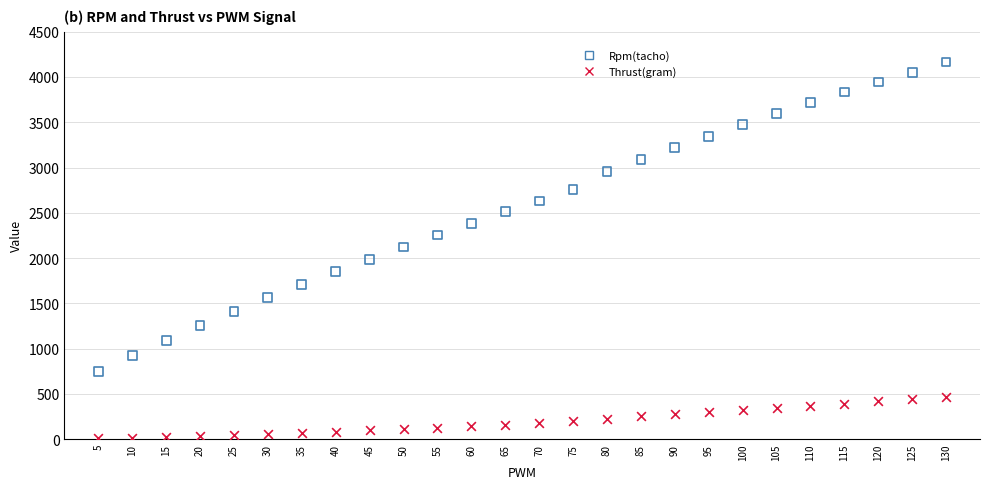

Which series has the largest Y range (max minus min)?

Rpm(tacho)